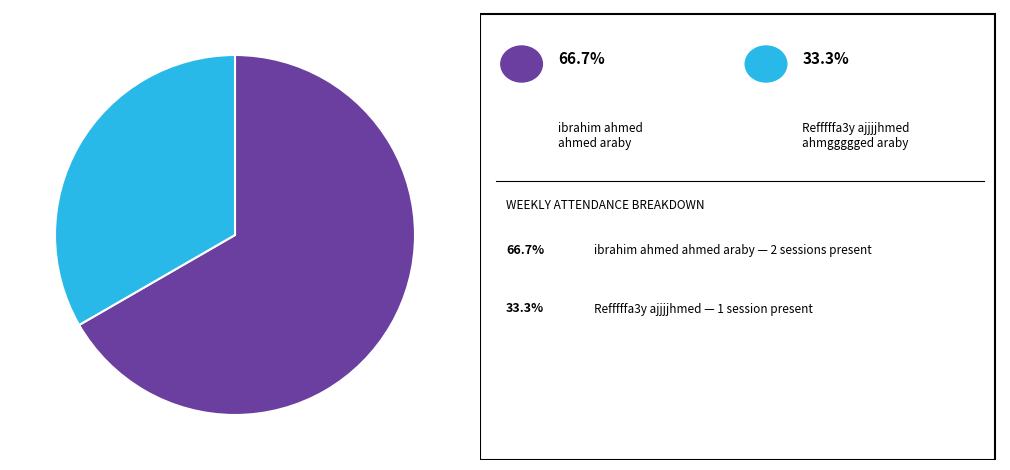

Does any single category account for the majority?

Yes